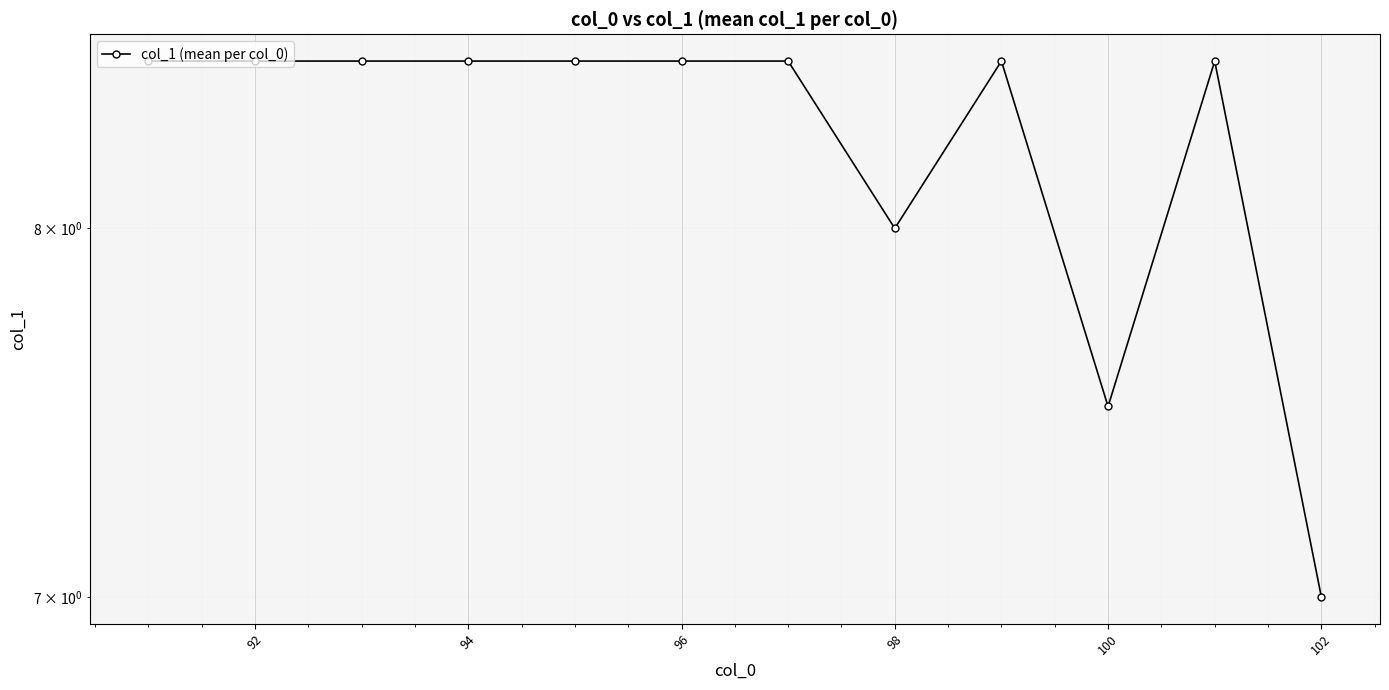

Is this an area chart (filled region under the line)?

No